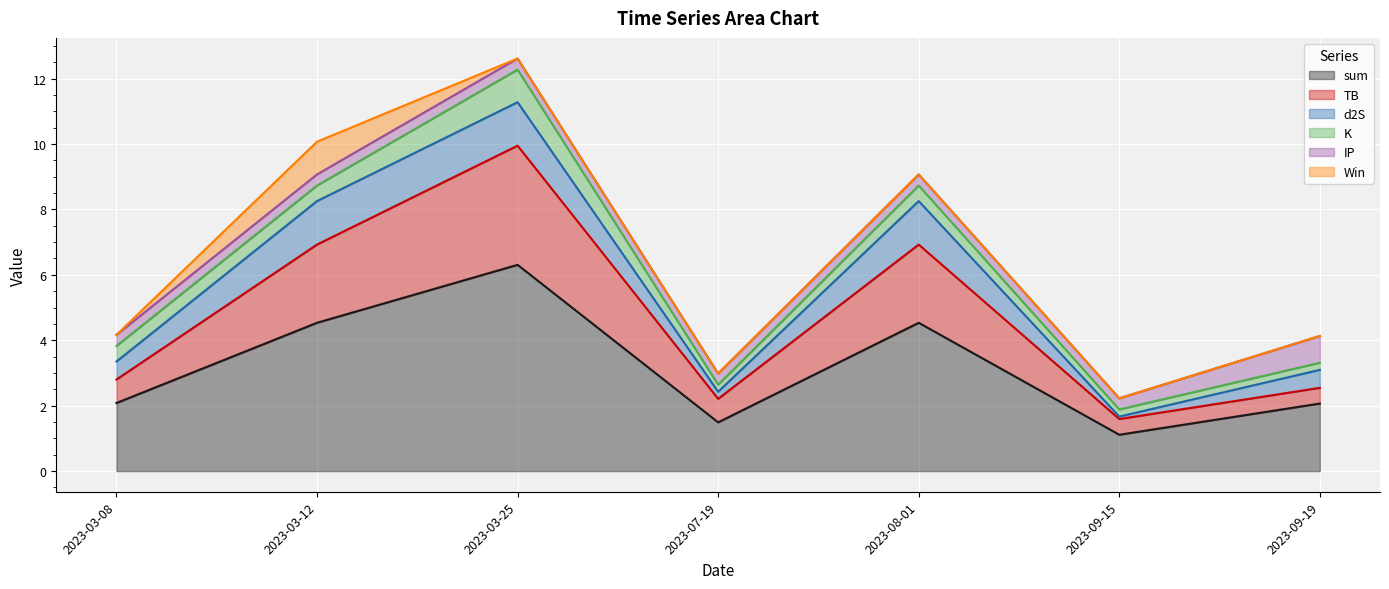

How many times do d2S and K cross each other?

4